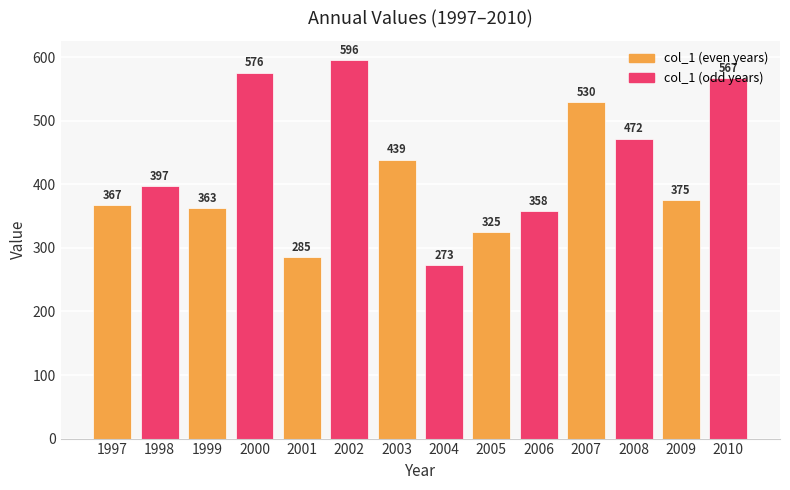

What is the difference between the values at 1999 and 2009?

12